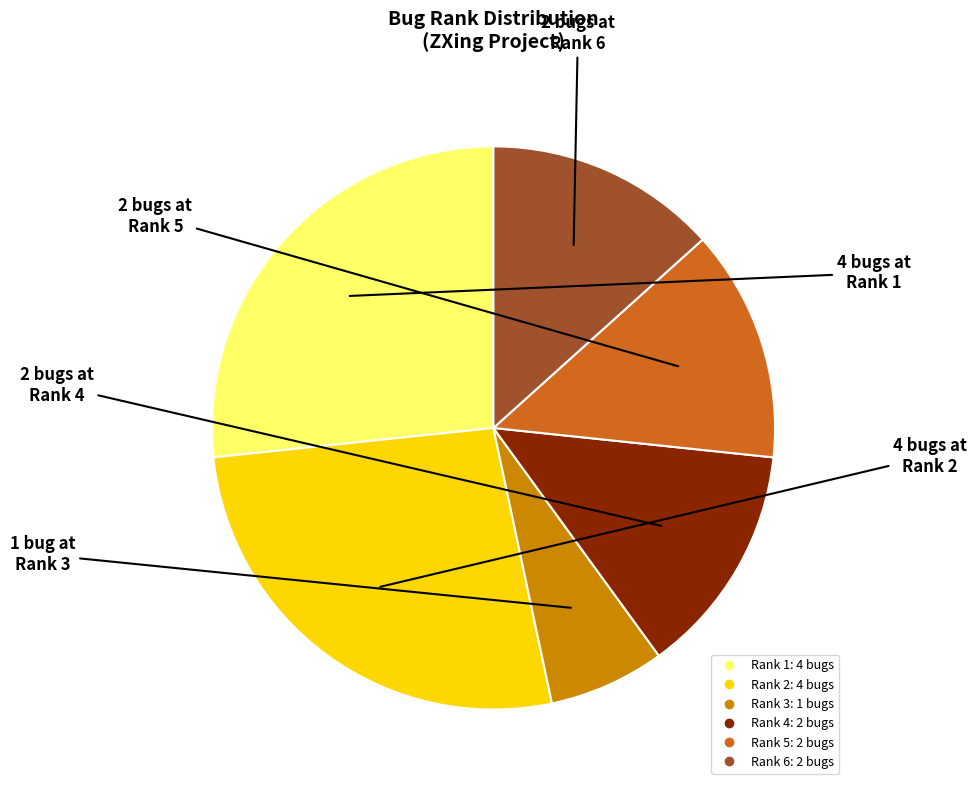

Does any single category account for the majority?

No